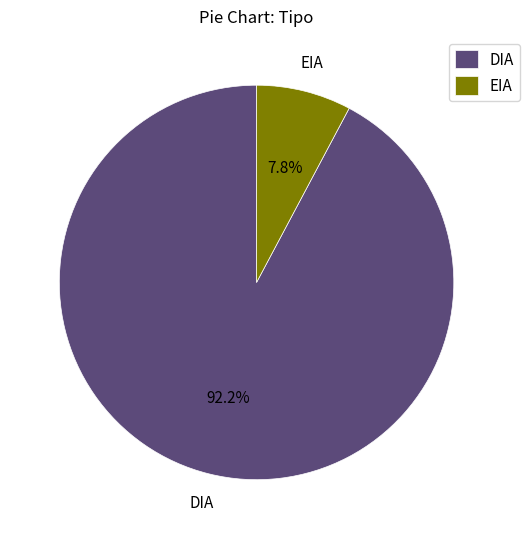

What is the total percentage of EIA and DIA?

100.0%